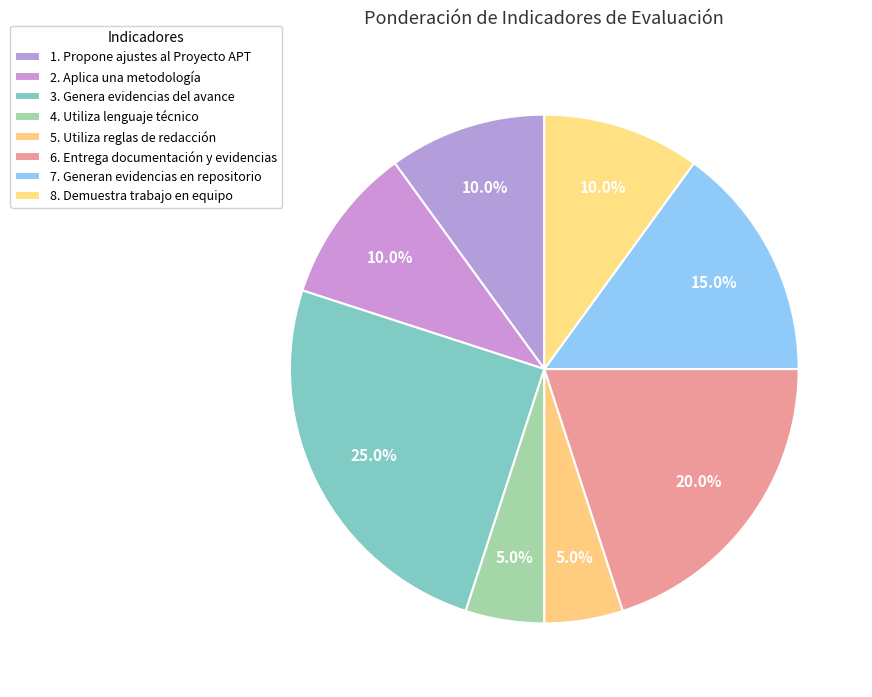

How many segments does this pie chart have?

8